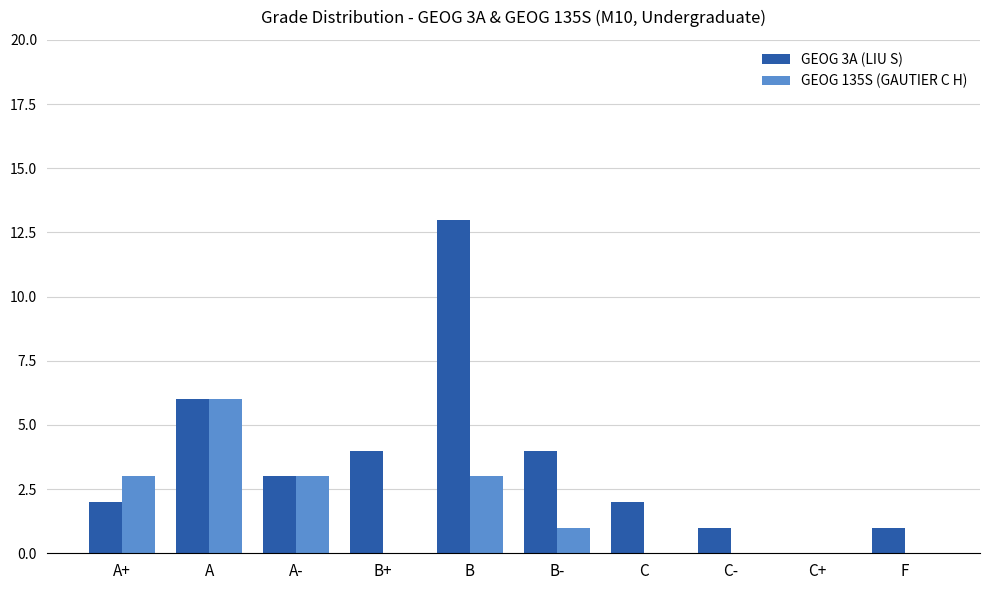

What are all the series names shown in the legend?

GEOG 3A (LIU S), GEOG 135S (GAUTIER C H)